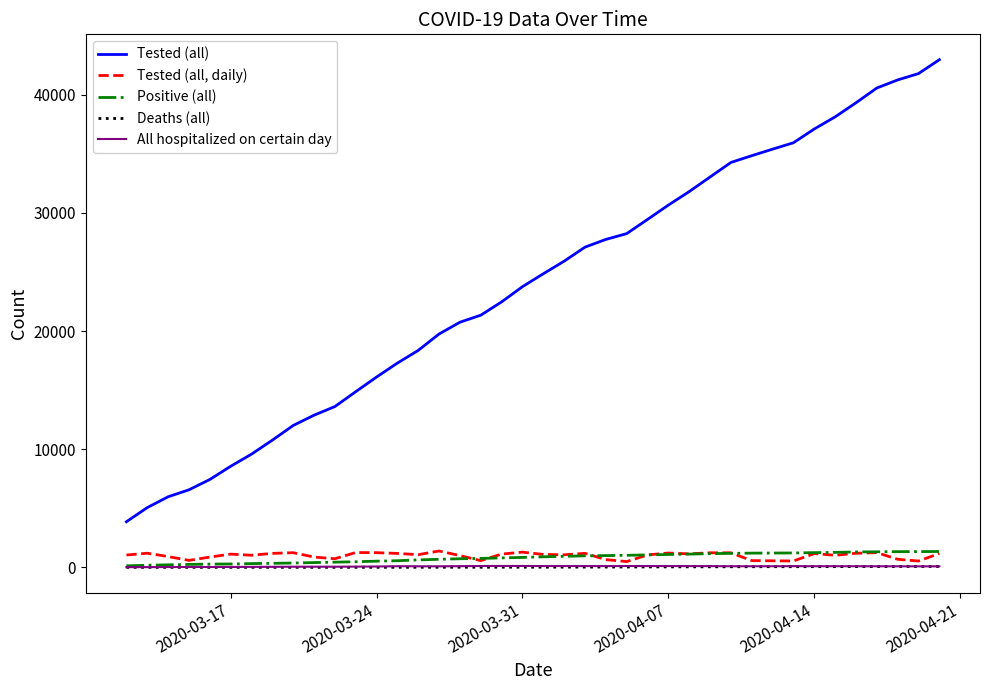

How many lines are shown in the chart?

5